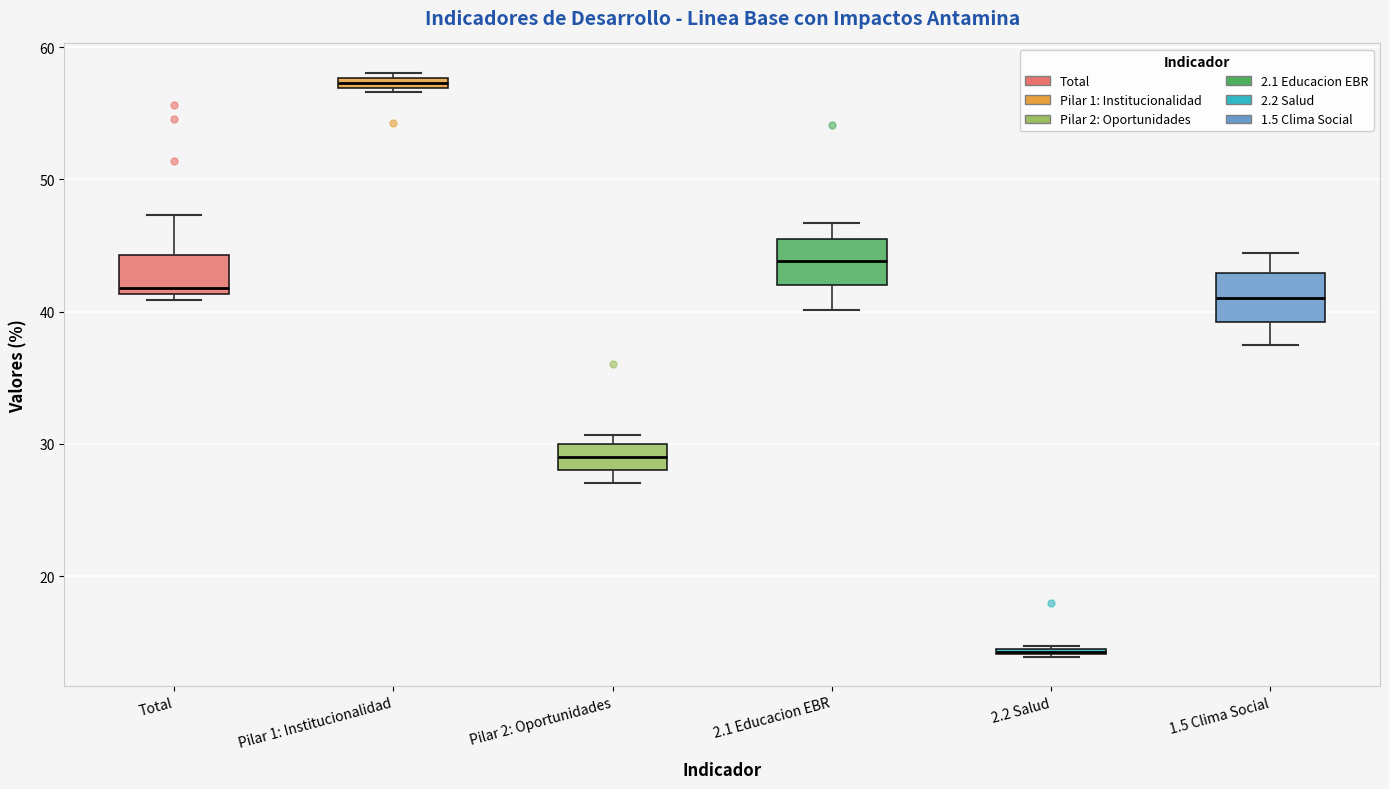

Where does the lower whisker of the box for 1.5 Clima Social end on the y-axis? The values are not printed on the chart, so give them approximately, as read against the axis.

37